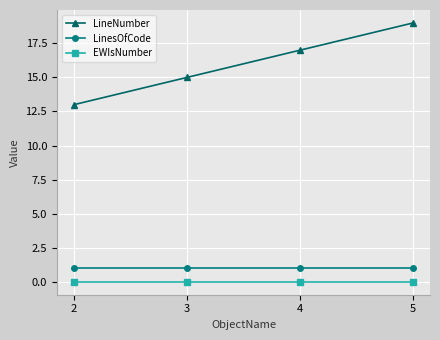

Which series has the largest range (max minus min)?

LineNumber